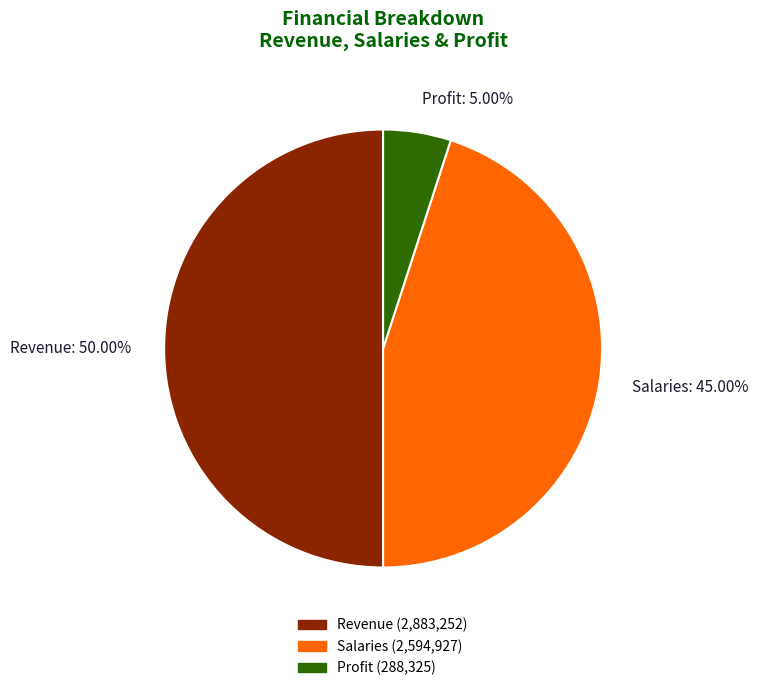

What percentage is the Salaries slice, to the nearest percent?

45%